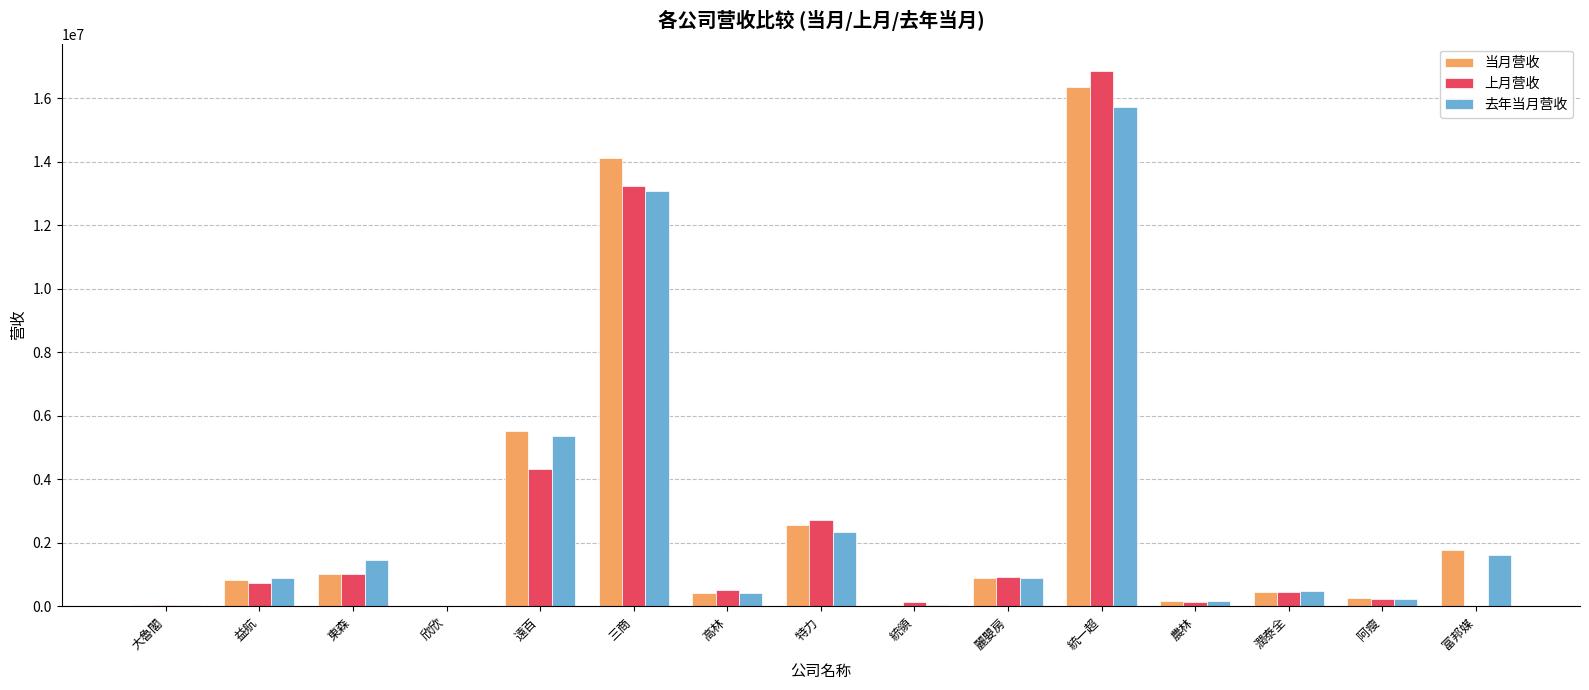

At which category does the chart reach its peak across all series?

統一超